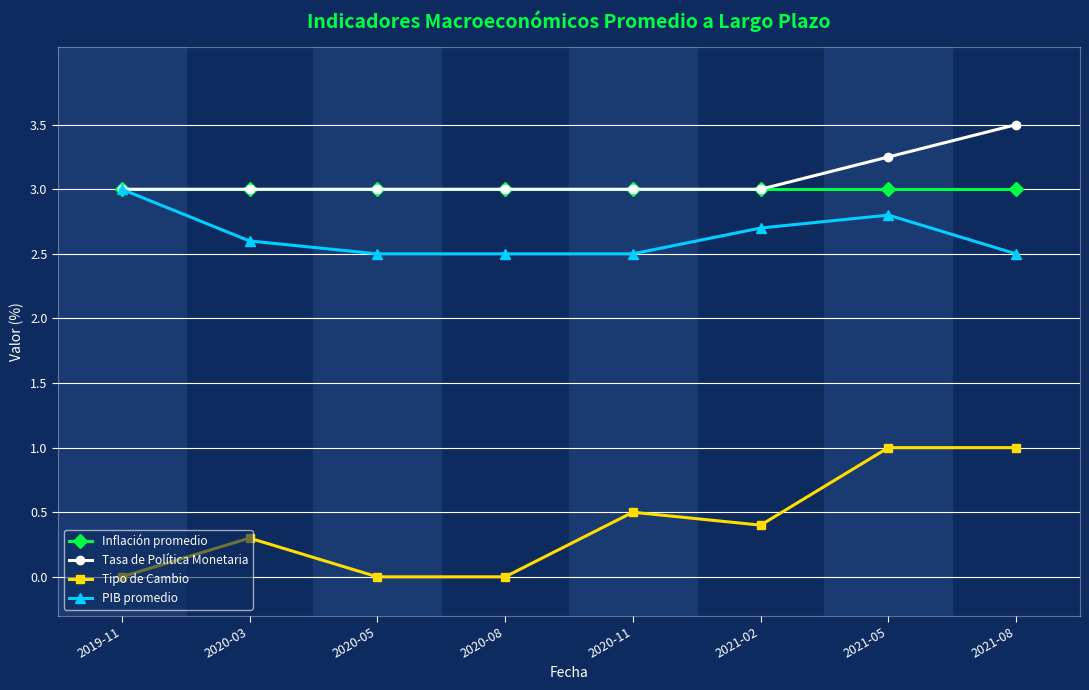

What is the minimum value for PIB promedio?

2.5